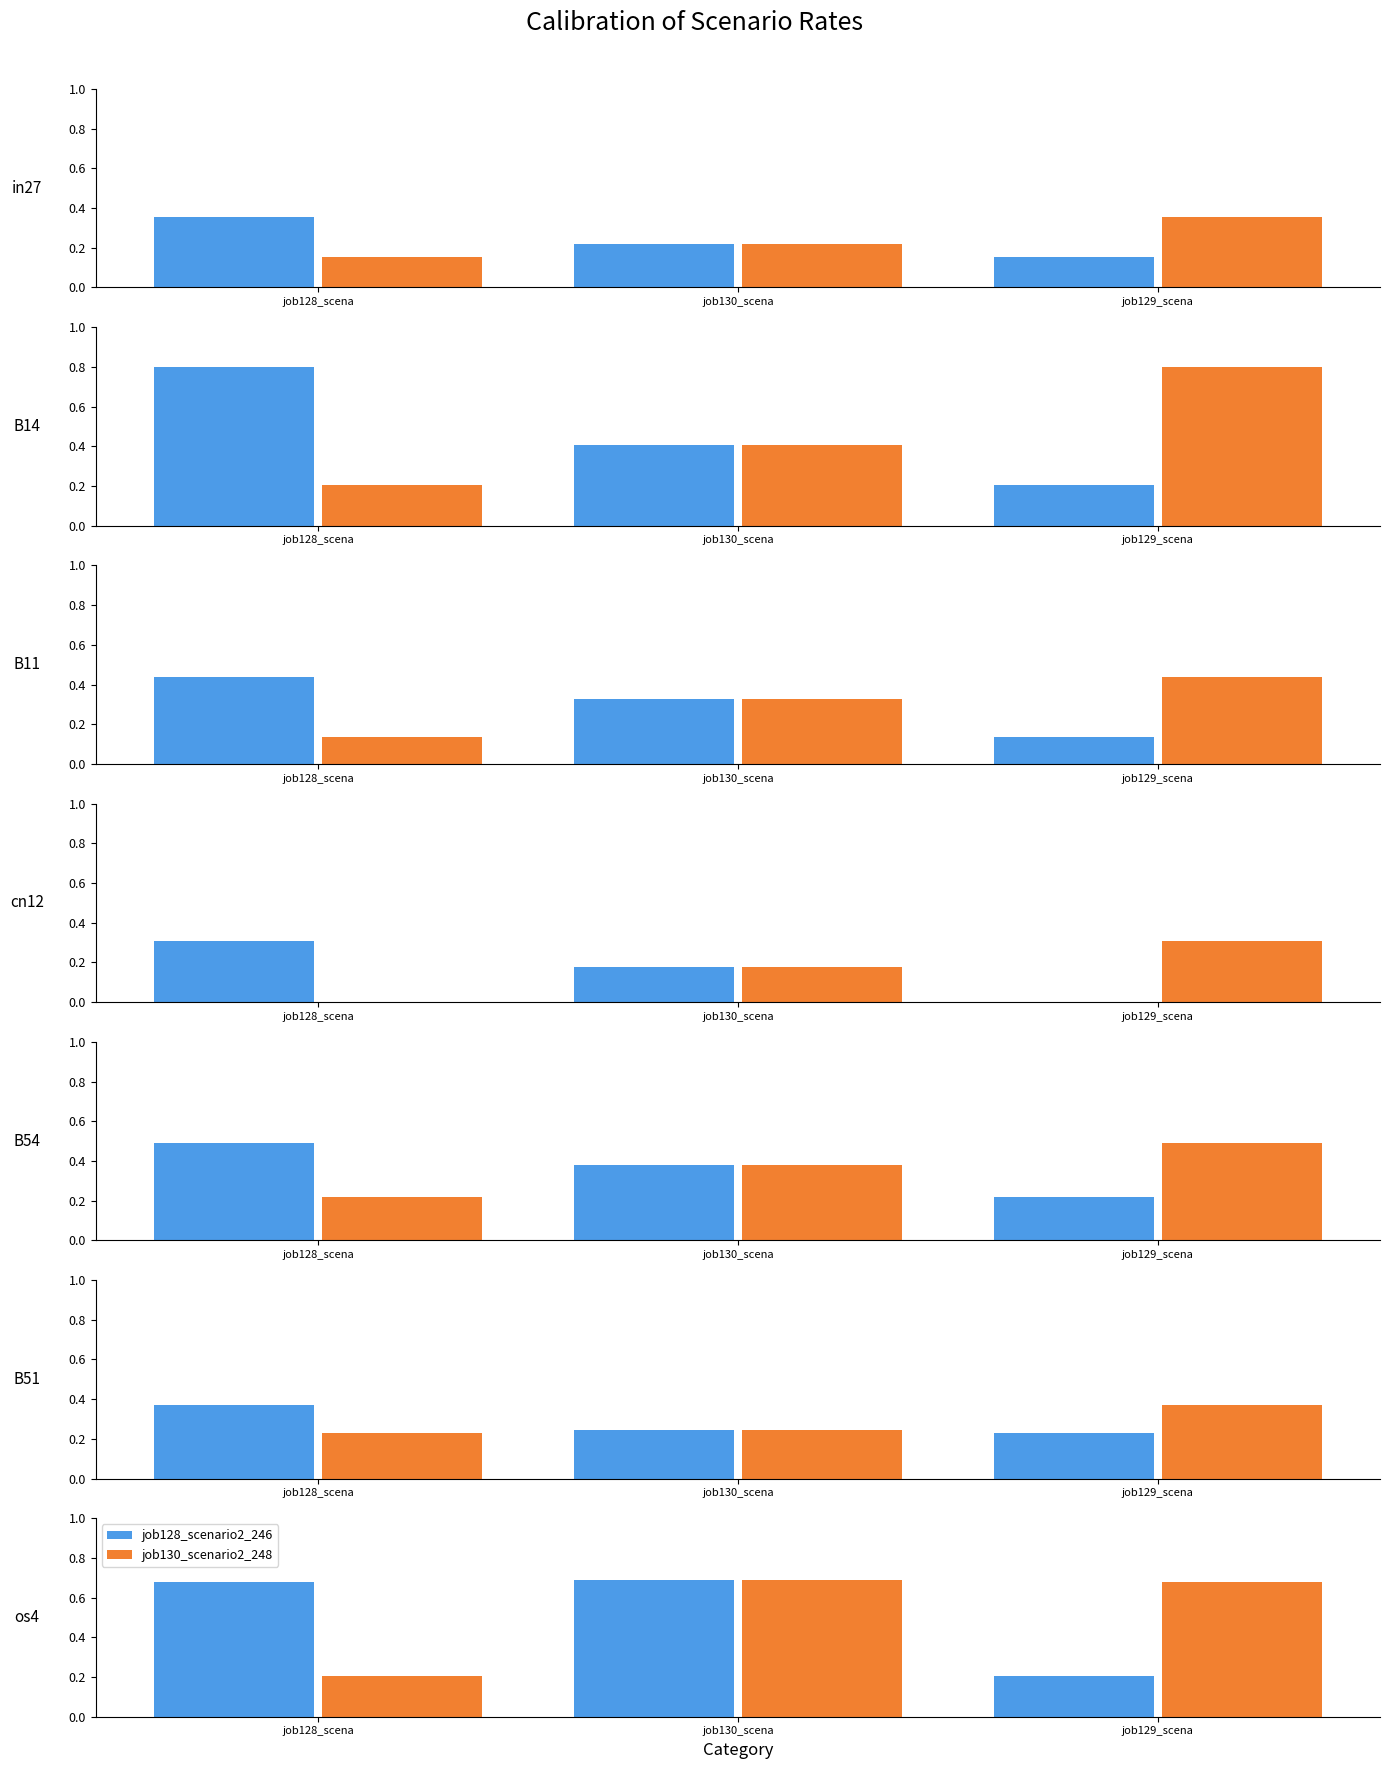

At which label is job128_scenario2_246 closest to 0?

job129_scena